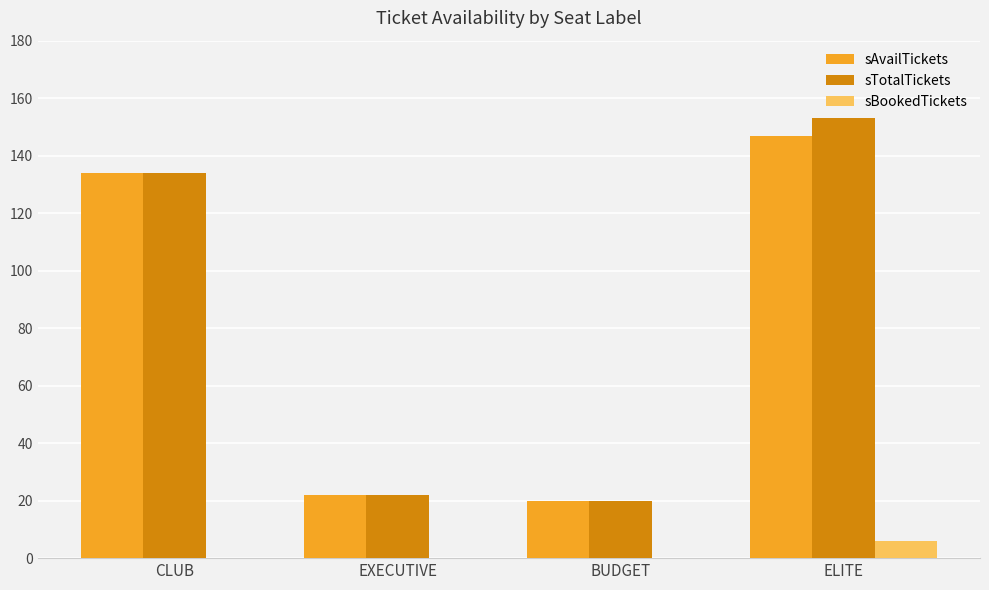

Where is sAvailTickets nearest to the value 83?

CLUB